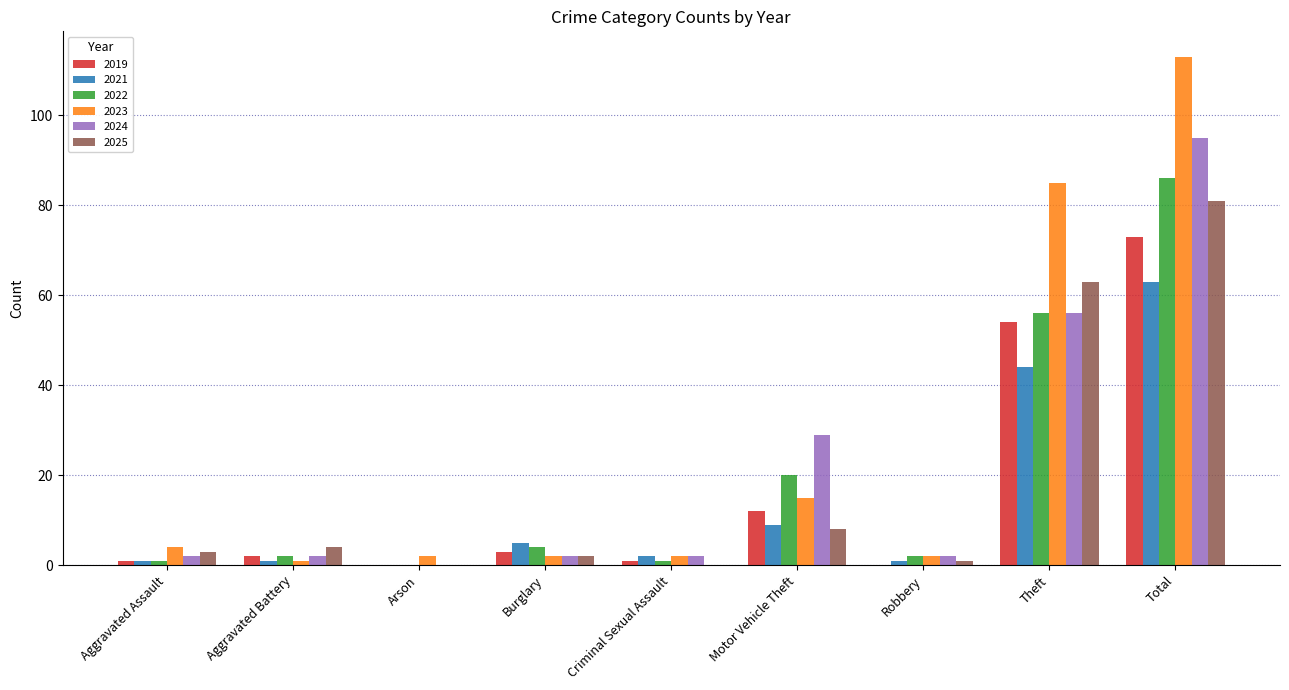

How many distinct data groups are displayed?

6